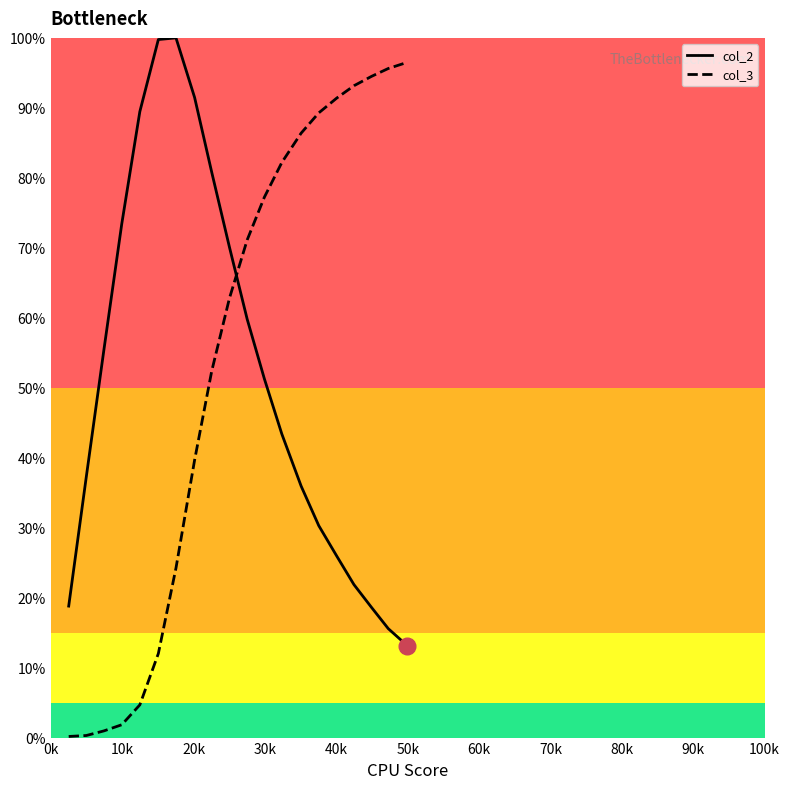

What is the sum of all col_2 values?

1032.4